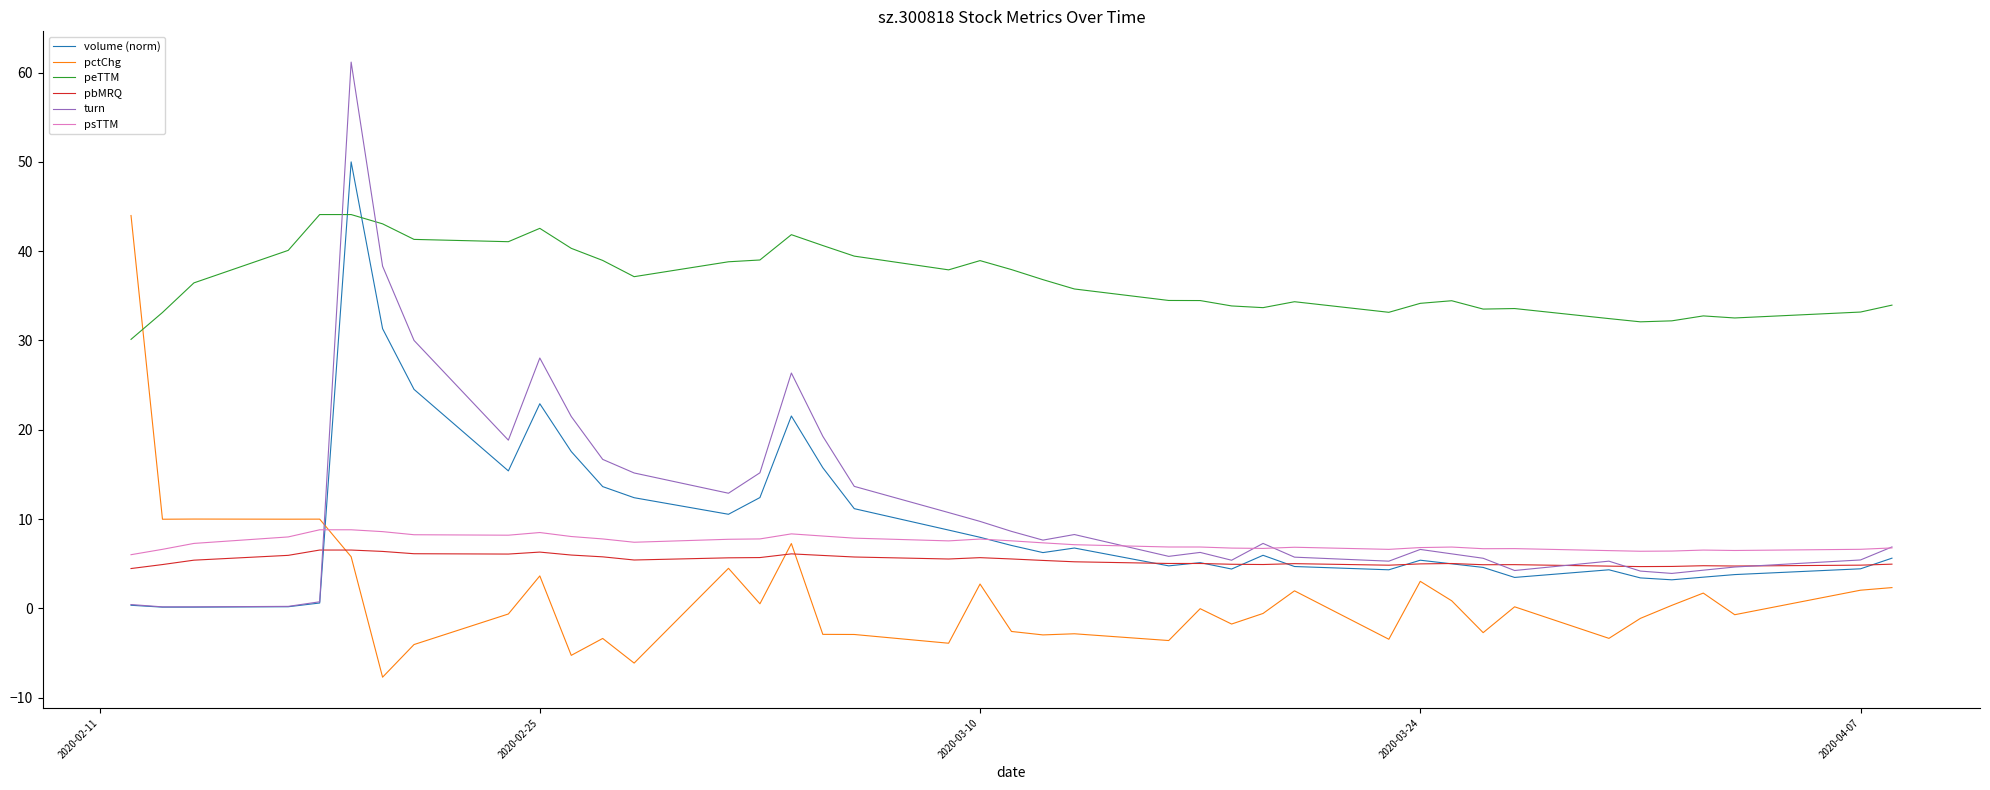

Which series has the widest spread of values?

turn